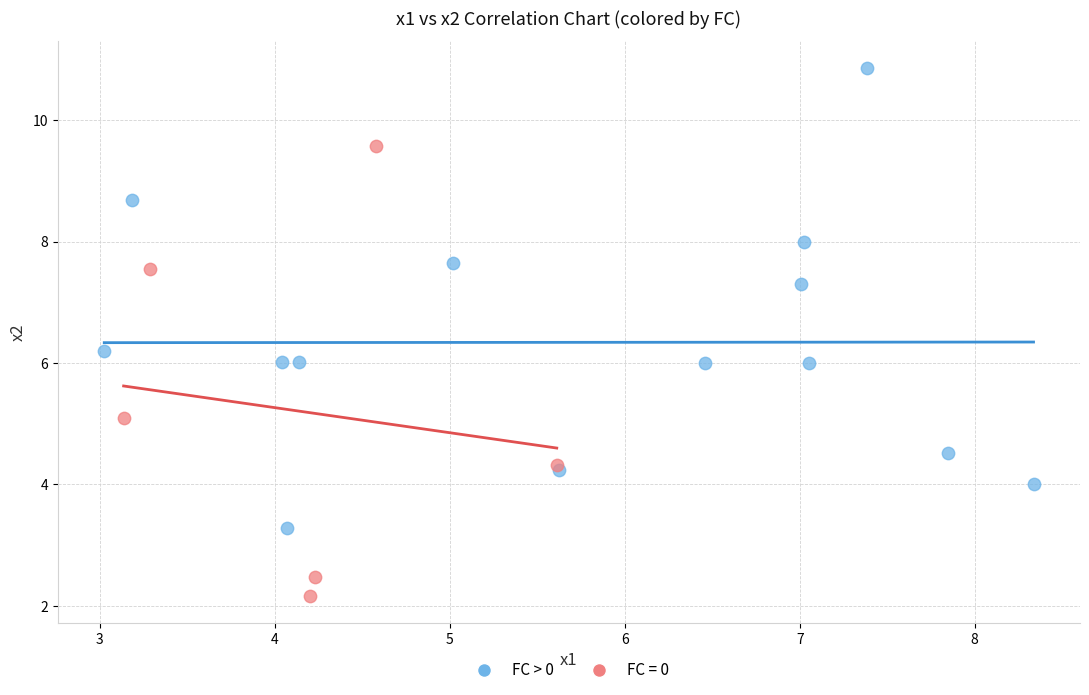

Which series contains the highest Y value?

FC > 0